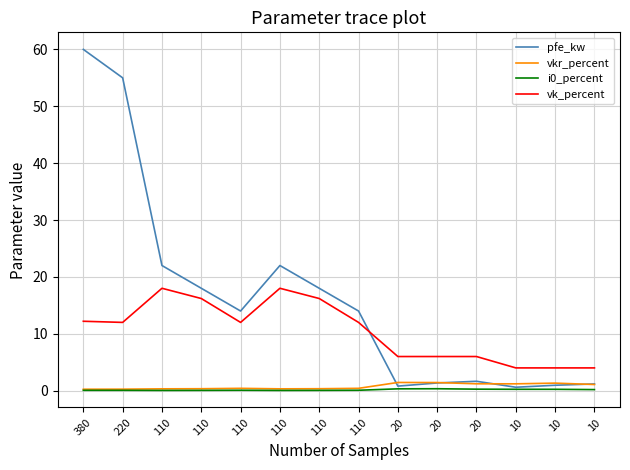

How many lines are shown in the chart?

4